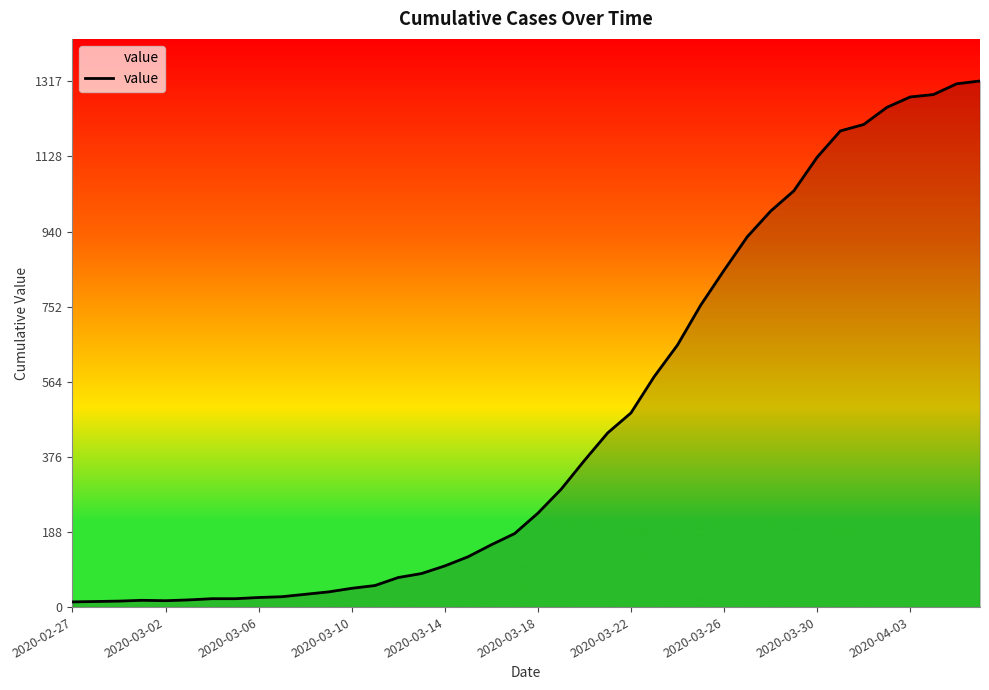

What is the difference between the maximum and minimum values?

1304